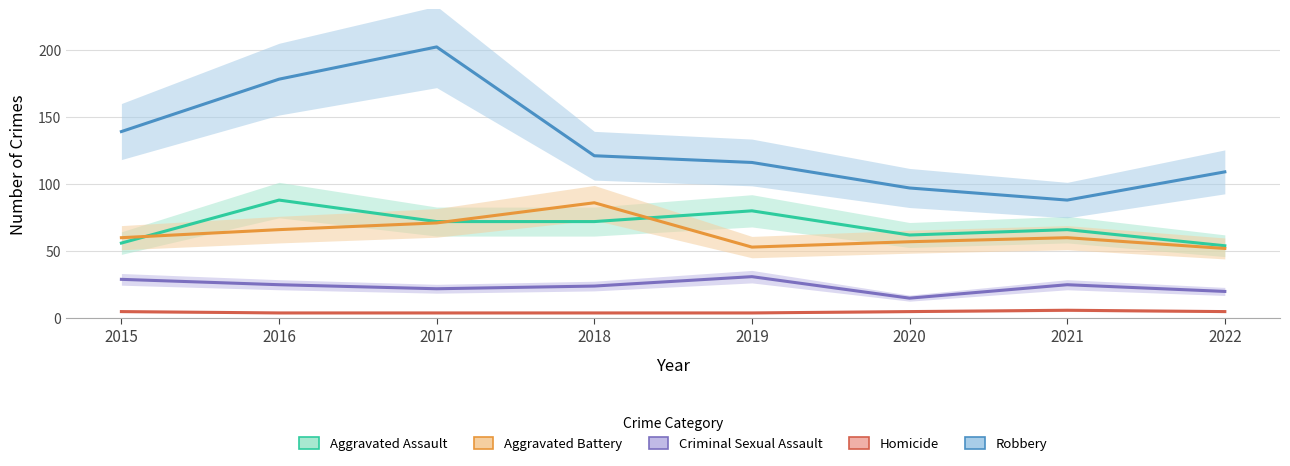

True or false: Aggravated Assault and Homicide cross at least once.

False